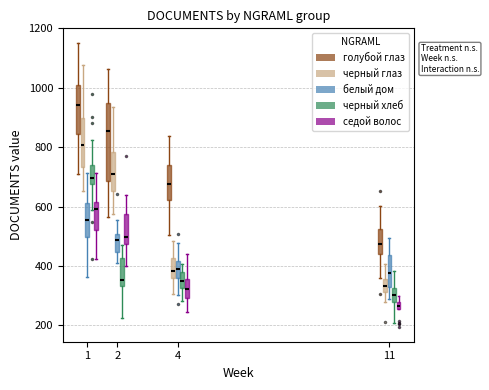

Comparing the boxes themselves (not the whiskers), which one is the tallest?

2 (голубой глаз)